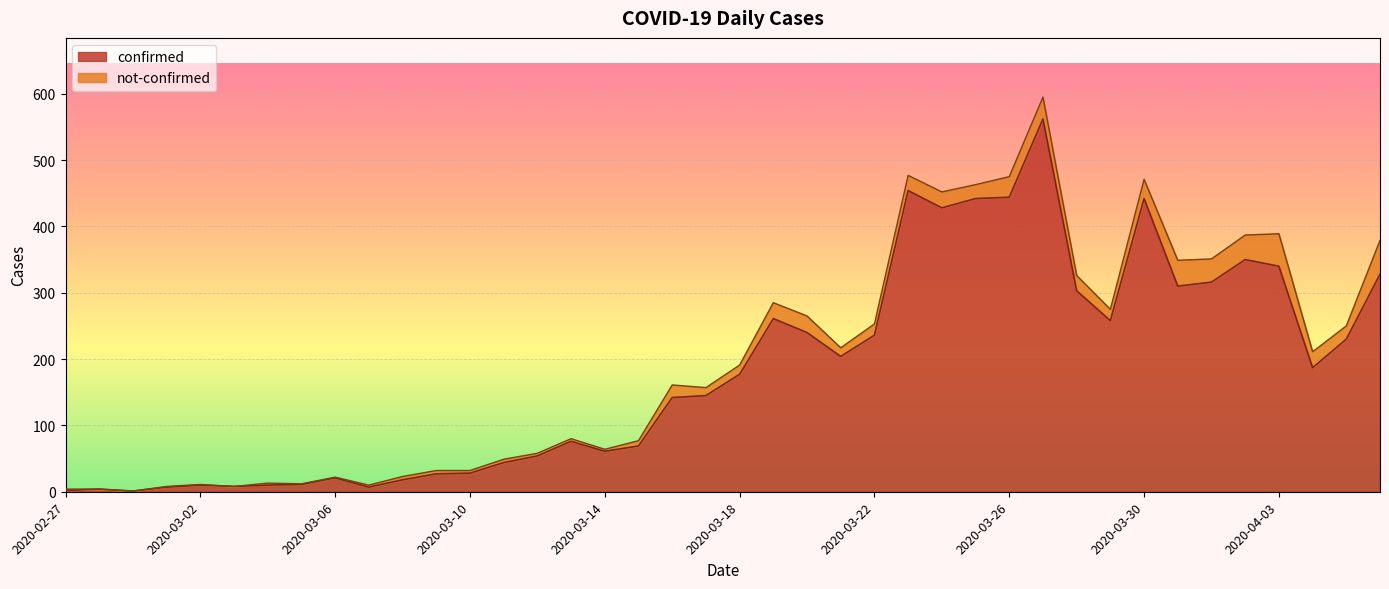

True or false: there are more than 2 points higher than both neighbors.

True